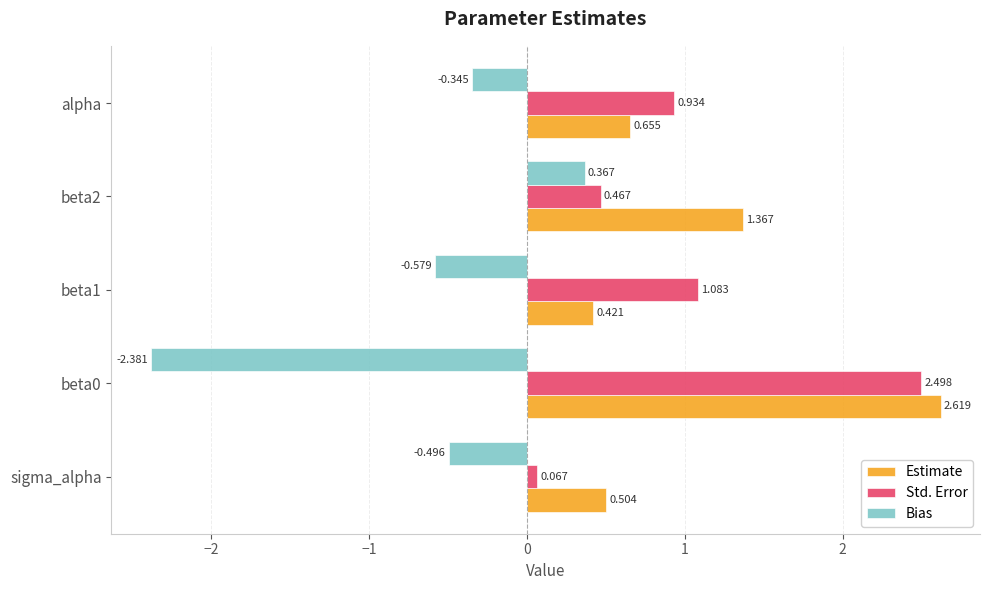

Which series has the largest range (max minus min)?

Bias